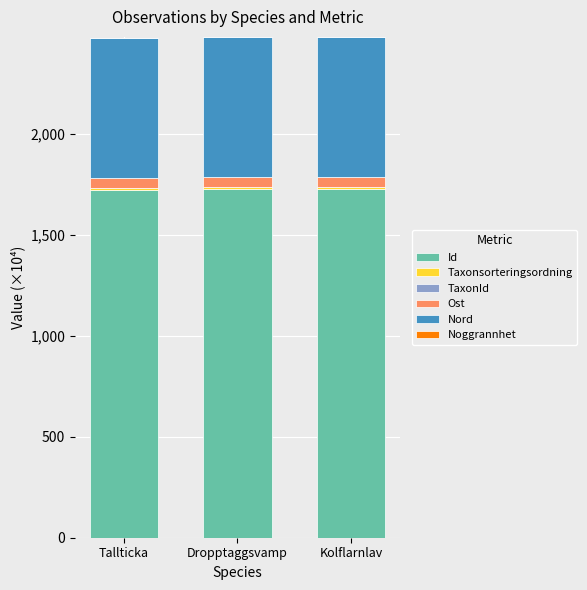

The value of Id at Tallticka is 2518.9. True or false?

False